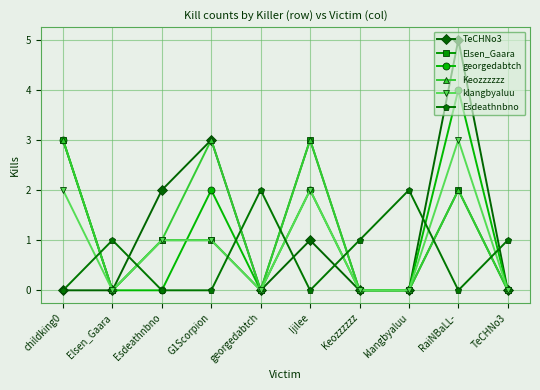

At which category is the sum across all series the highest?

RaiNBaLL-